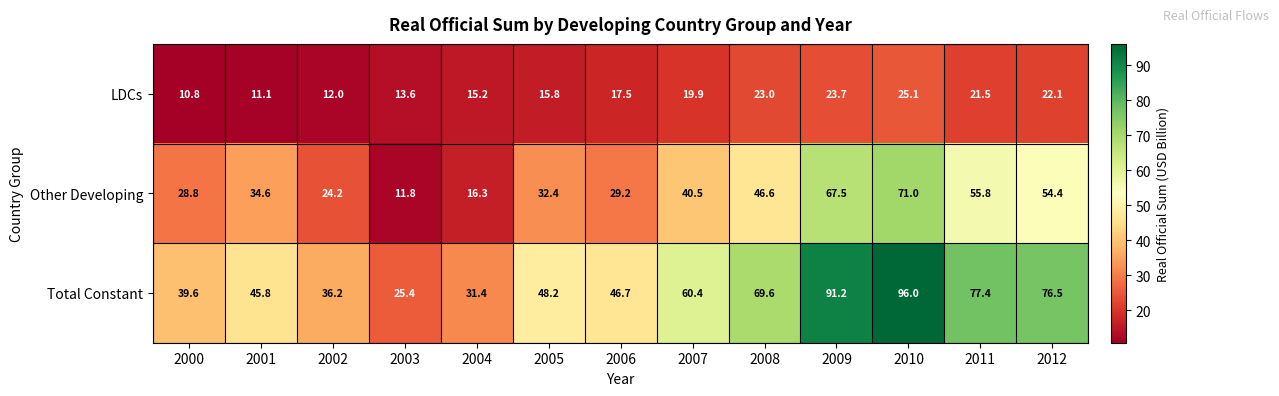

The value of Other Developing at 2003 is 20.7. True or false?

False